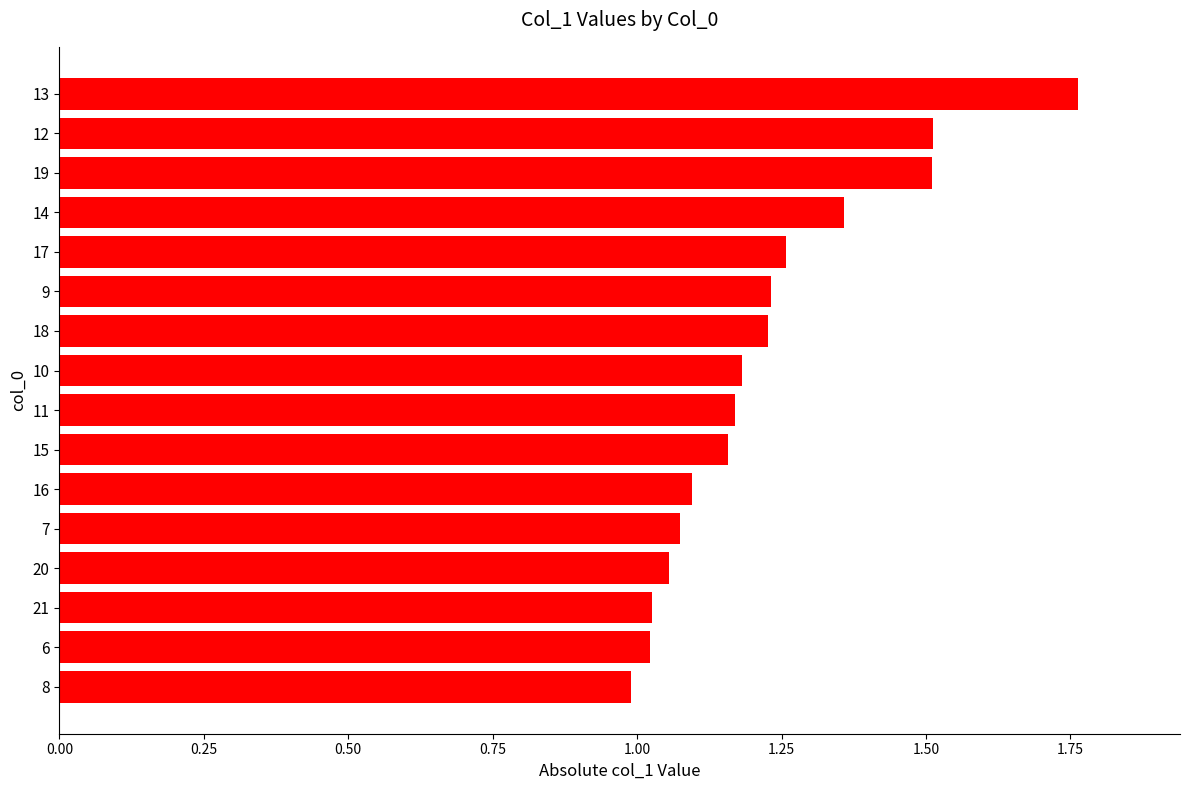

How many values are below 1?

1